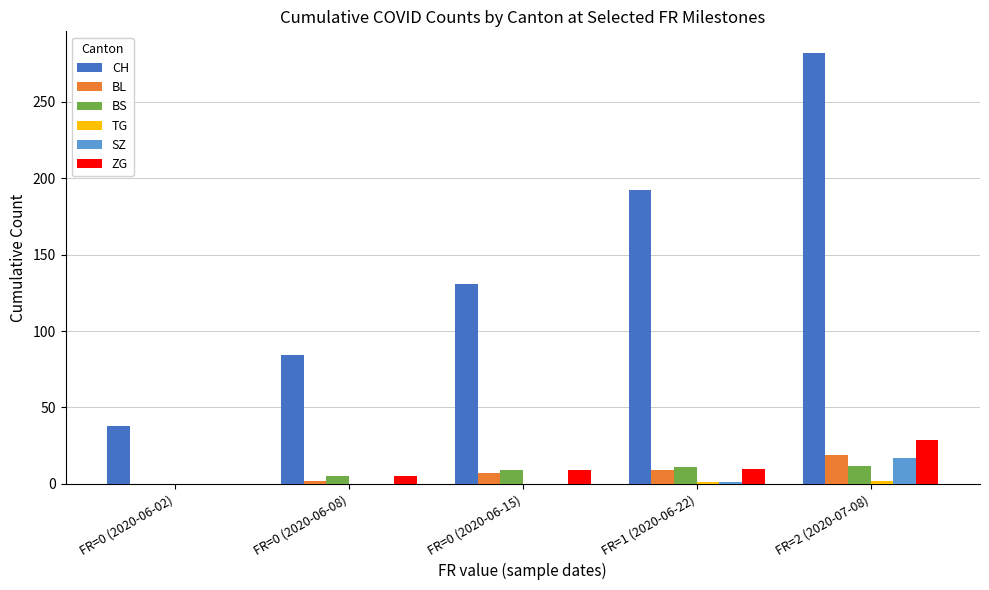

The value of BL at FR=1 (2020-06-22) is 9. True or false?

True